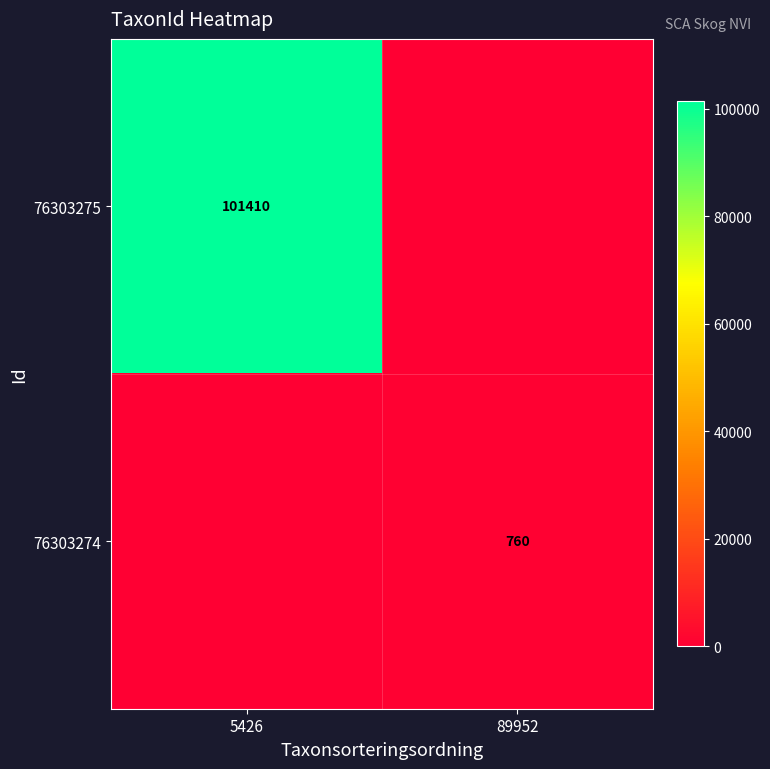

Which category has the highest value across all series?

5426